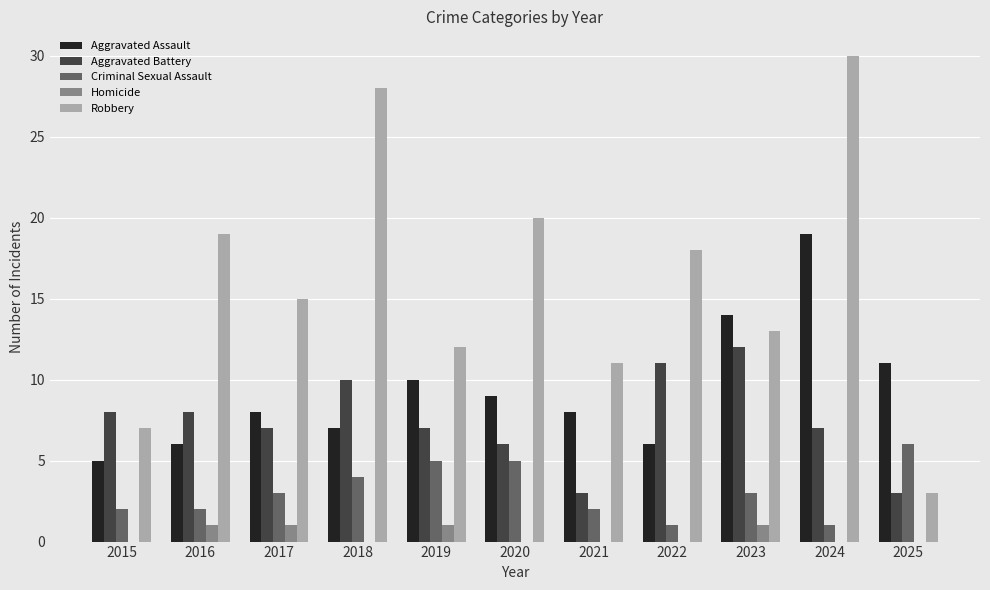

What is the sum of all Criminal Sexual Assault values?

34